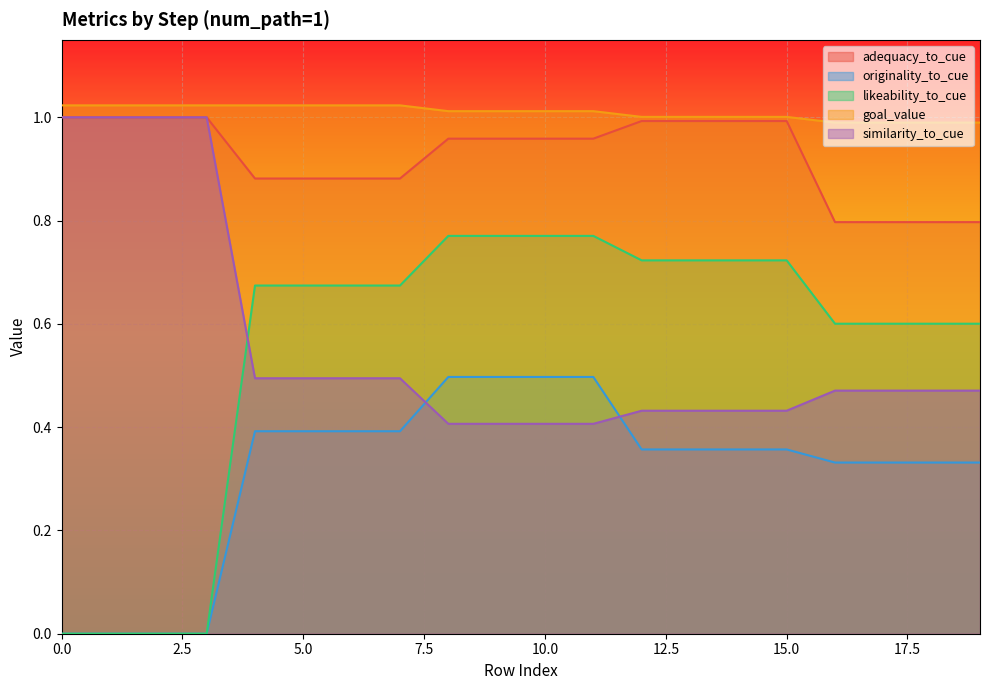

True or false: similarity_to_cue has a value of 0.3 at 7.

False